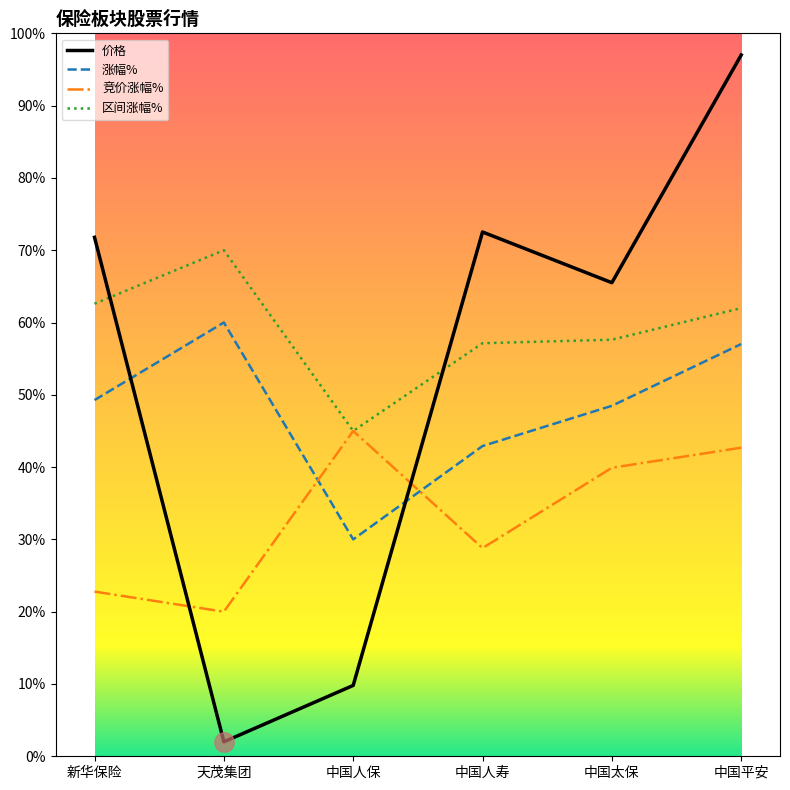

What position from the left is 中国太保?

5